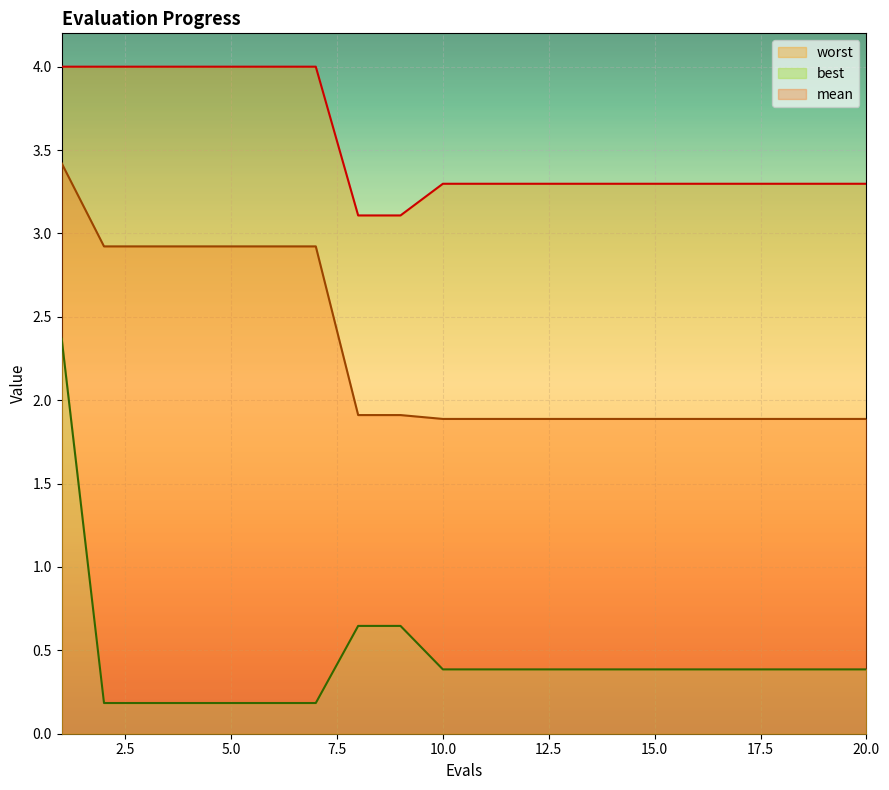

At how many categories does at least one series exceed 1?

20